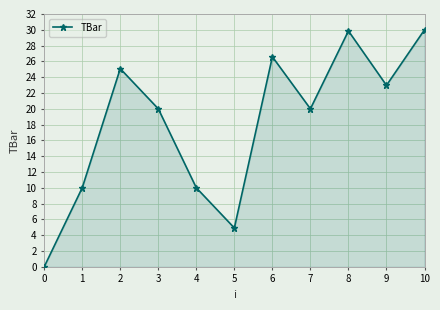

What is the sum of all values?

199.4